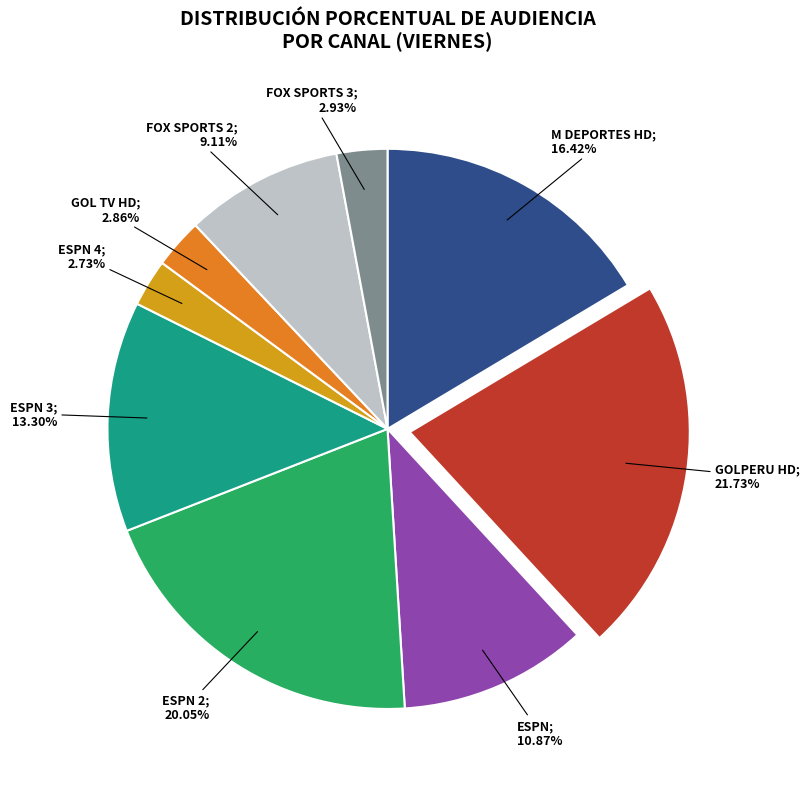

Does any single category account for the majority?

No